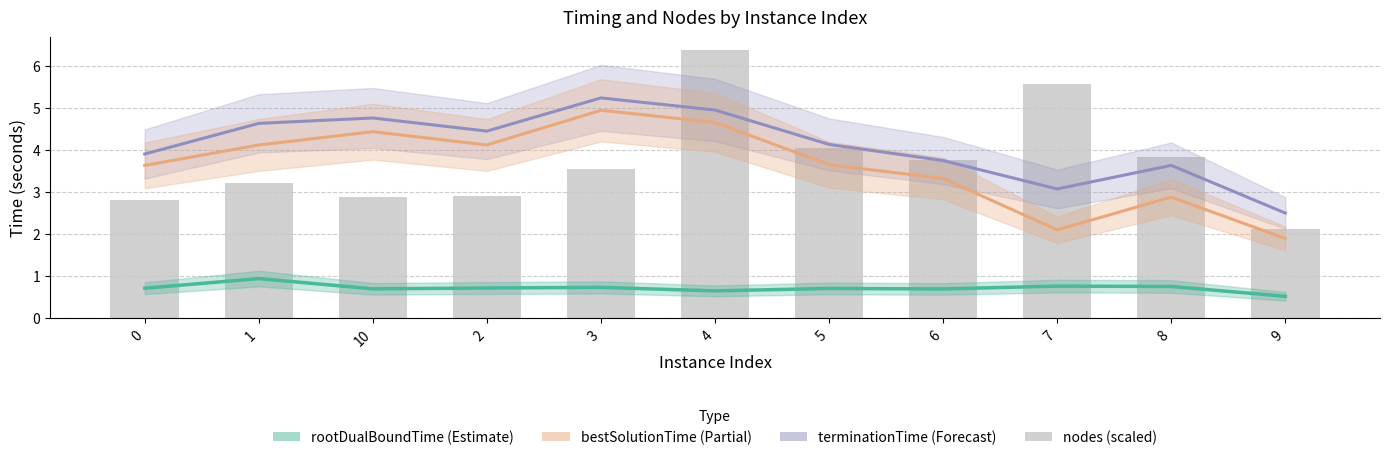

Is it true that bestSolutionTime equals 2.1 at 7?

True